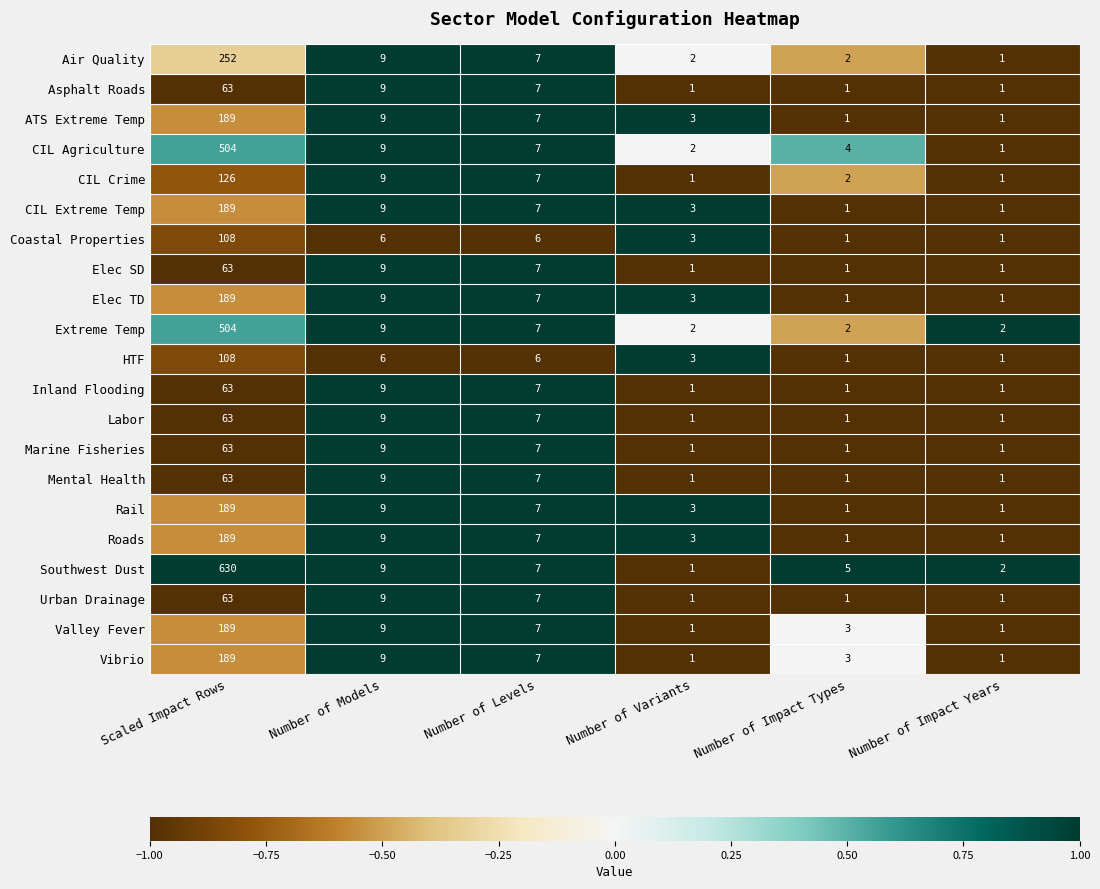

Which series has the widest spread of values?

Southwest Dust